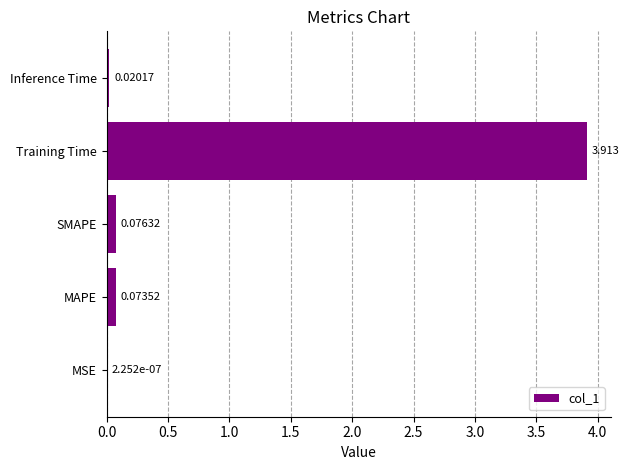

Between Inference Time and SMAPE, which is larger?

SMAPE